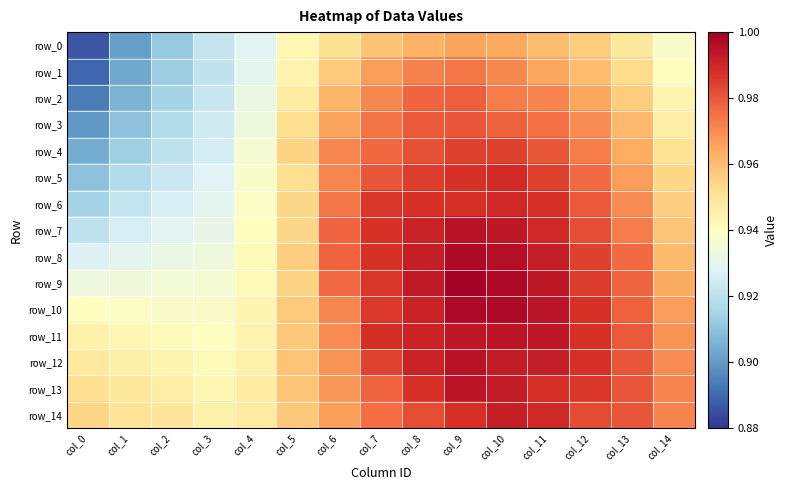

What is the difference between the row_7 values at col_3 and col_11?

0.1